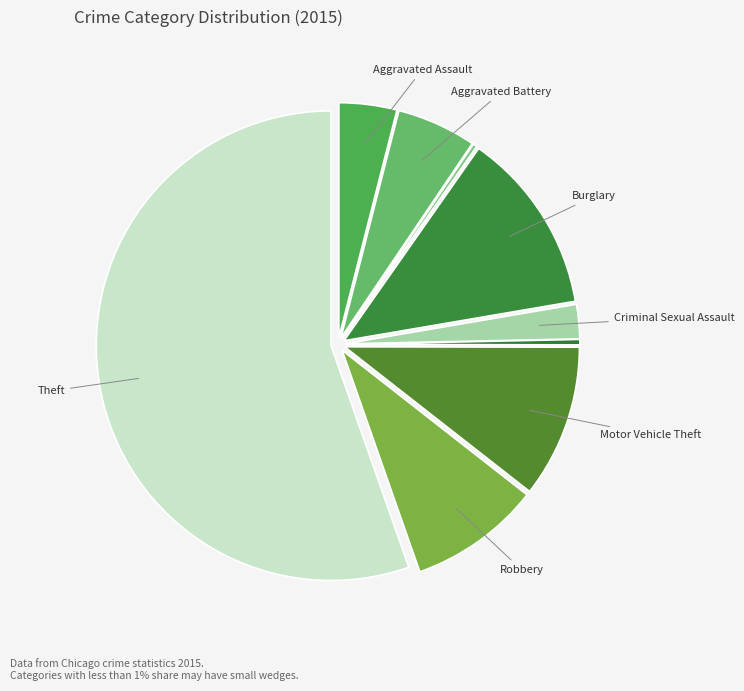

Rank the categories by value from lowest to highest.

Arson, Homicide, Criminal Sexual Assault, Aggravated Assault, Aggravated Battery, Robbery, Motor Vehicle Theft, Burglary, Theft